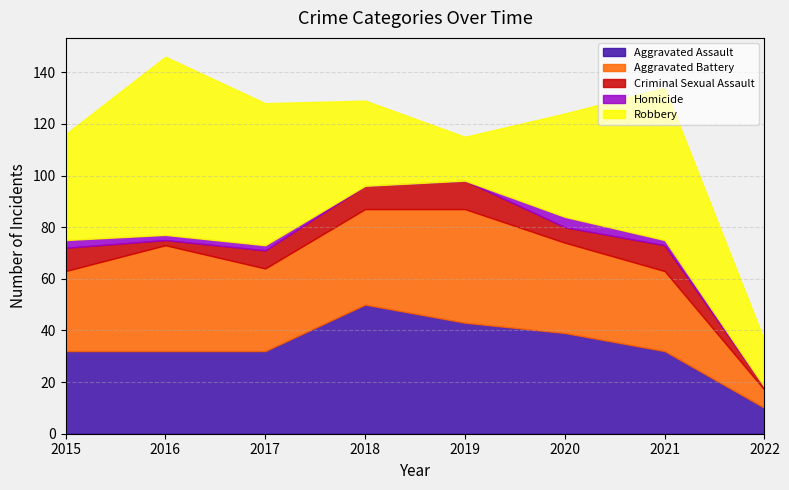

Reading right to left, what are all the values shown in this chart?

Aggravated Assault: 2022=10	2021=32	2020=39	2019=43	2018=50	2017=32	2016=32	2015=32
Aggravated Battery: 2022=7	2021=31	2020=35	2019=44	2018=37	2017=32	2016=41	2015=31
Criminal Sexual Assault: 2022=1	2021=10	2020=6	2019=11	2018=9	2017=7	2016=2	2015=9
Homicide: 2022=0	2021=2	2020=4	2019=0	2018=0	2017=2	2016=2	2015=3
Robbery: 2022=18	2021=59	2020=40	2019=17	2018=33	2017=55	2016=69	2015=41